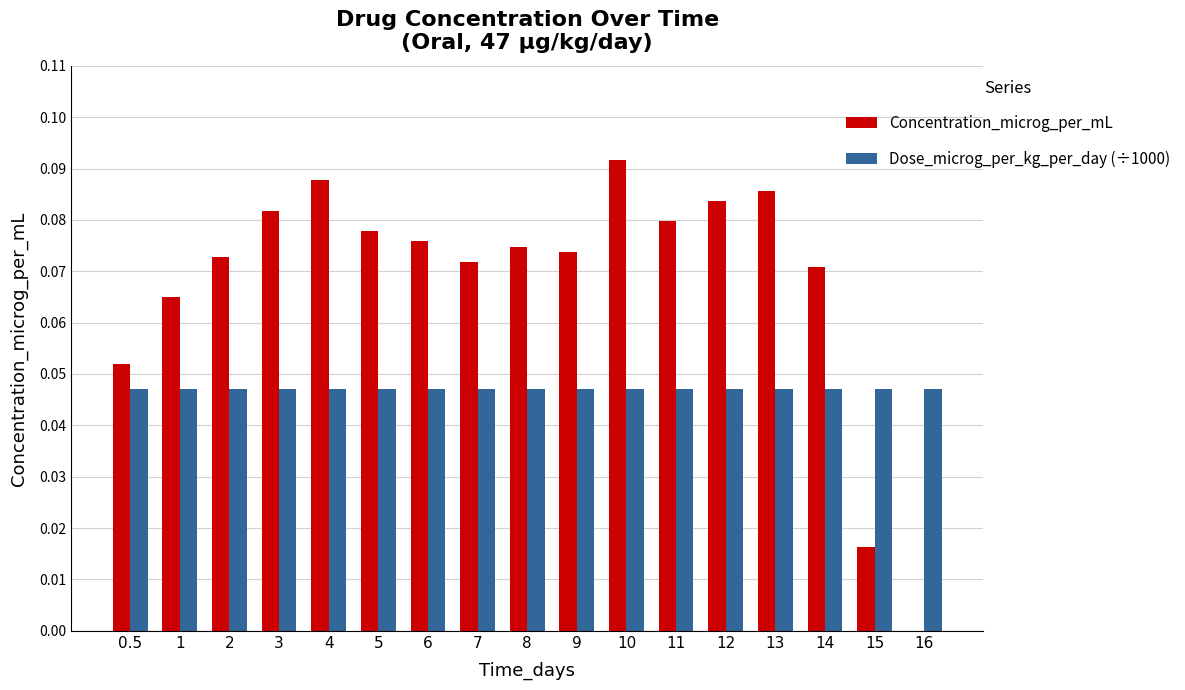

At which category is the sum across all series the highest?

10